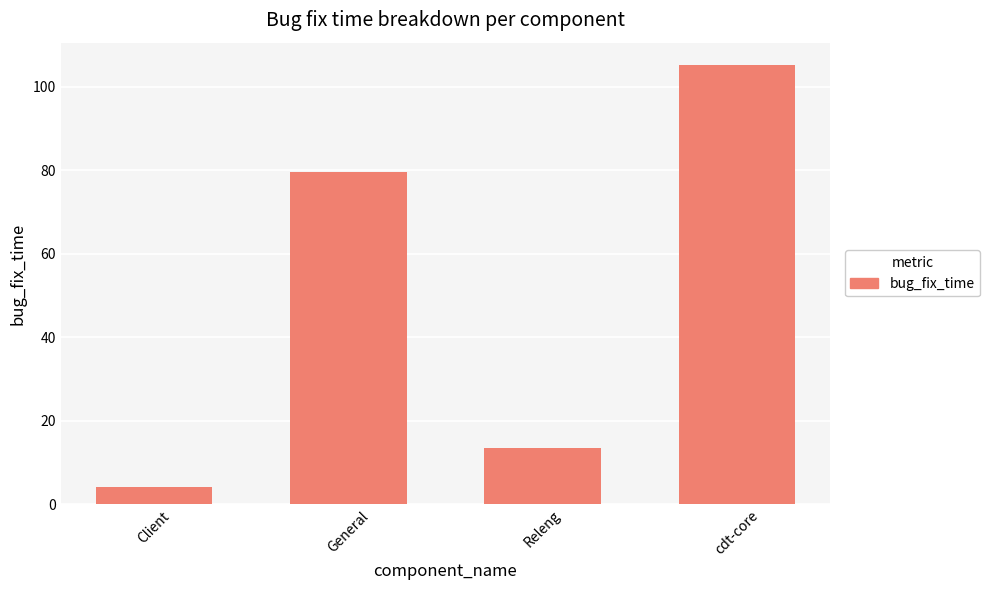

Reading left to right, extract all data points from this chart.

Client=4.0	General=79.7	Releng=13.5	cdt-core=105.3